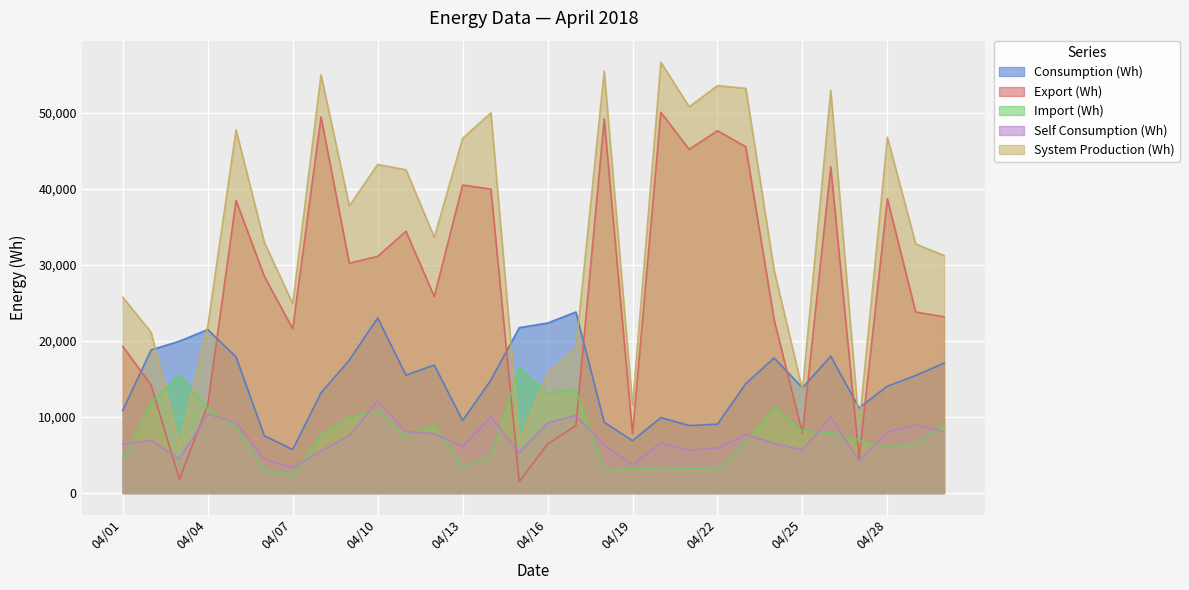

Where is the first local minimum for Consumption (Wh)?

04/07